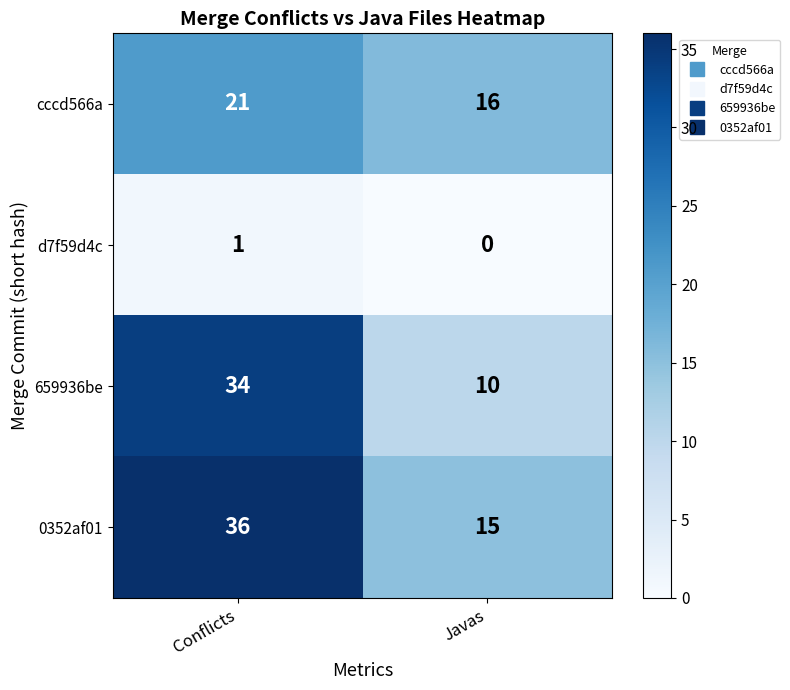

Reading left to right, what are all the values shown in this chart?

cccd566a: Conflicts=21	Javas=16
d7f59d4c: Conflicts=1	Javas=0
659936be: Conflicts=34	Javas=10
0352af01: Conflicts=36	Javas=15